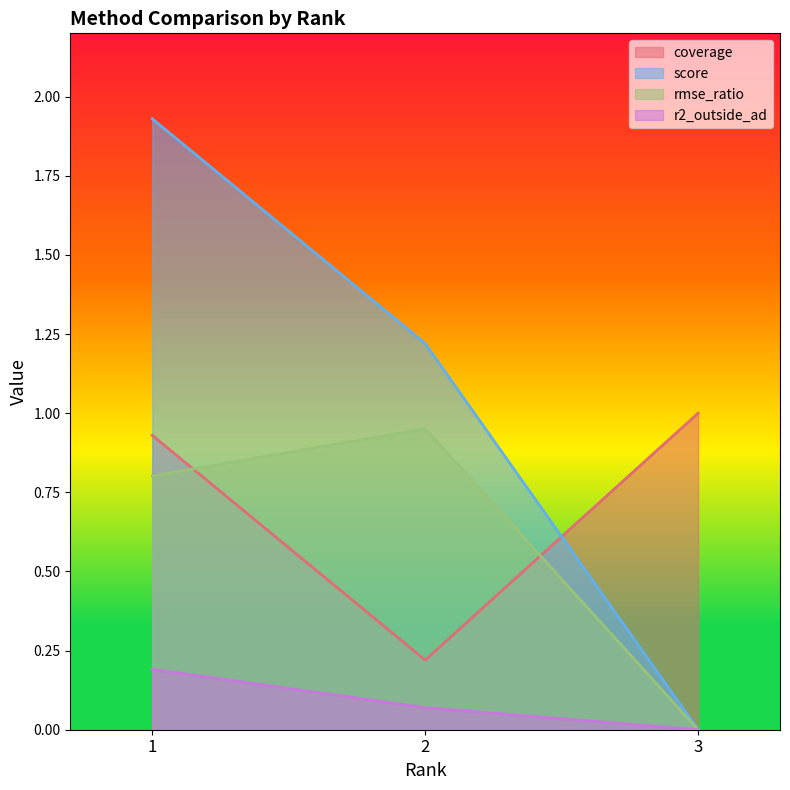

How many lines are shown in the chart?

4